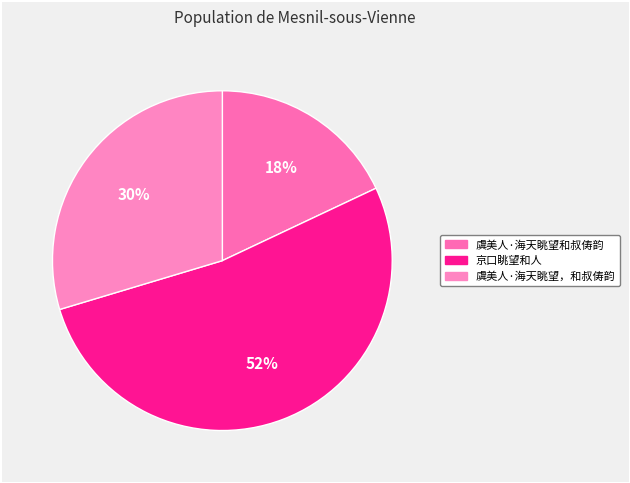

What is the ratio of the value at 虞美人·海天眺望，和叔俦韵 to the value at 京口眺望和人?

0.6